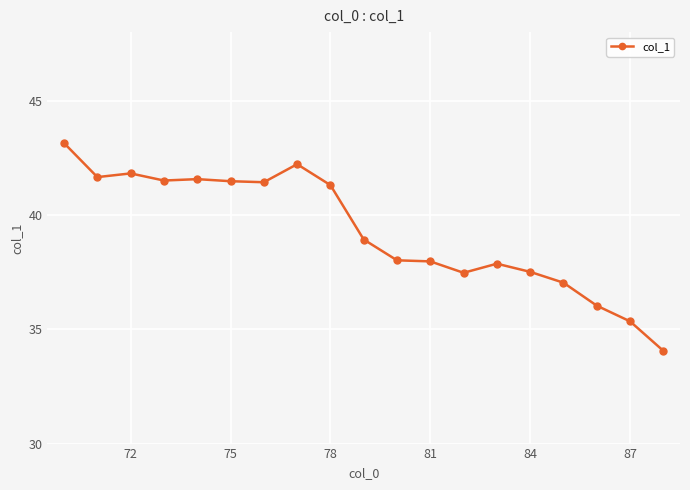

Count the number of data series in this chart.

1